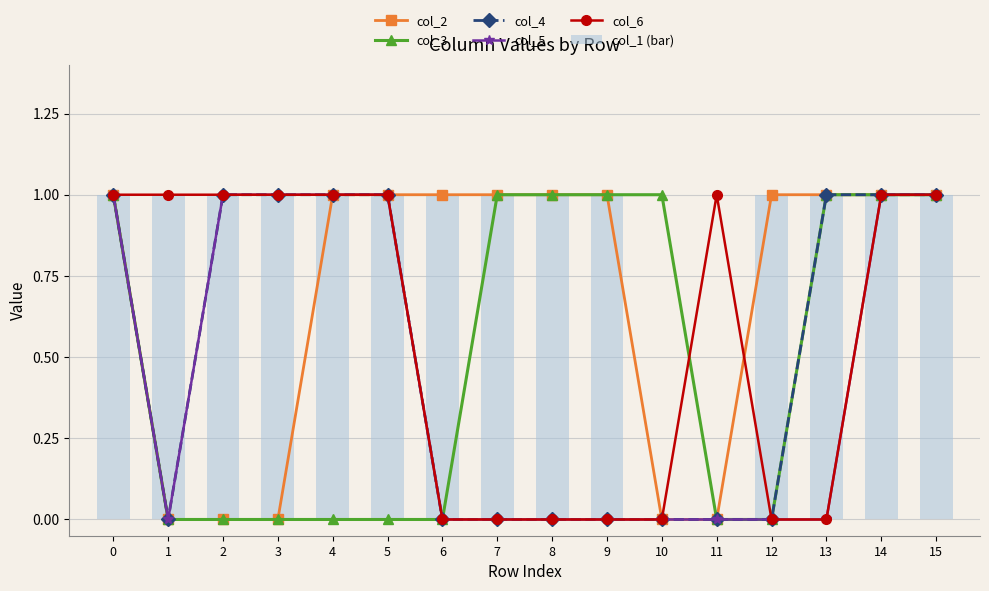

What are all the series names shown in the legend?

col_2, col_3, col_4, col_5, col_6, col_1 (bar)